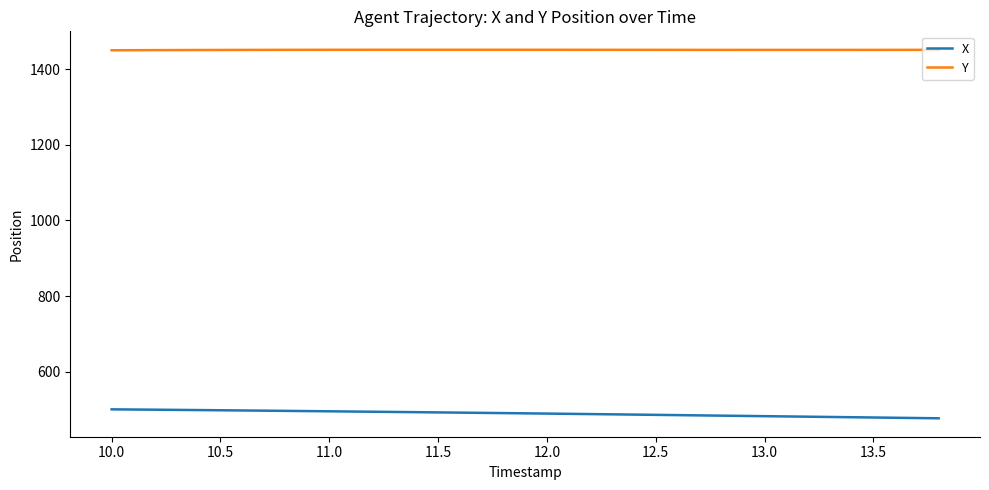

True or false: X and Y cross at least once.

False